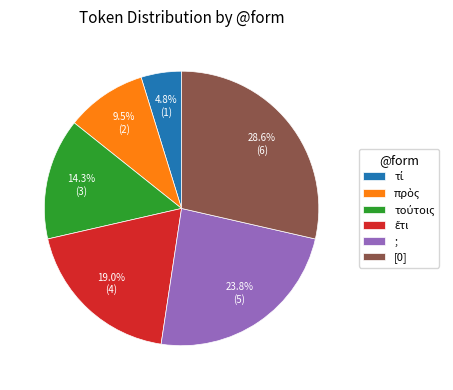

Which slice is the largest?

[0]